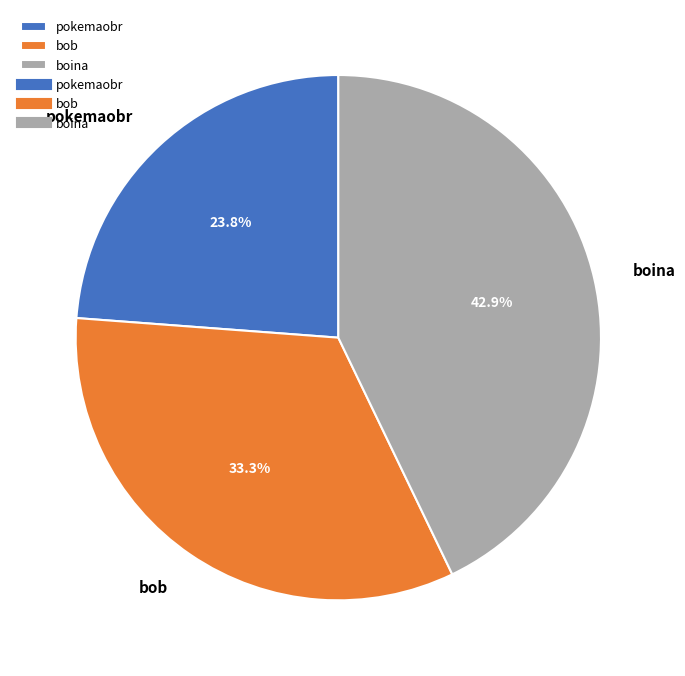

What is the smallest slice in the pie chart?

pokemaobr